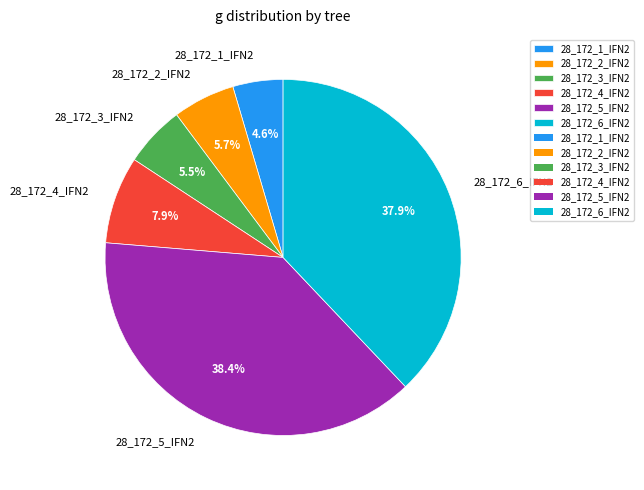

Does 28_172_5_IFN2 account for over 50% of the chart?

No